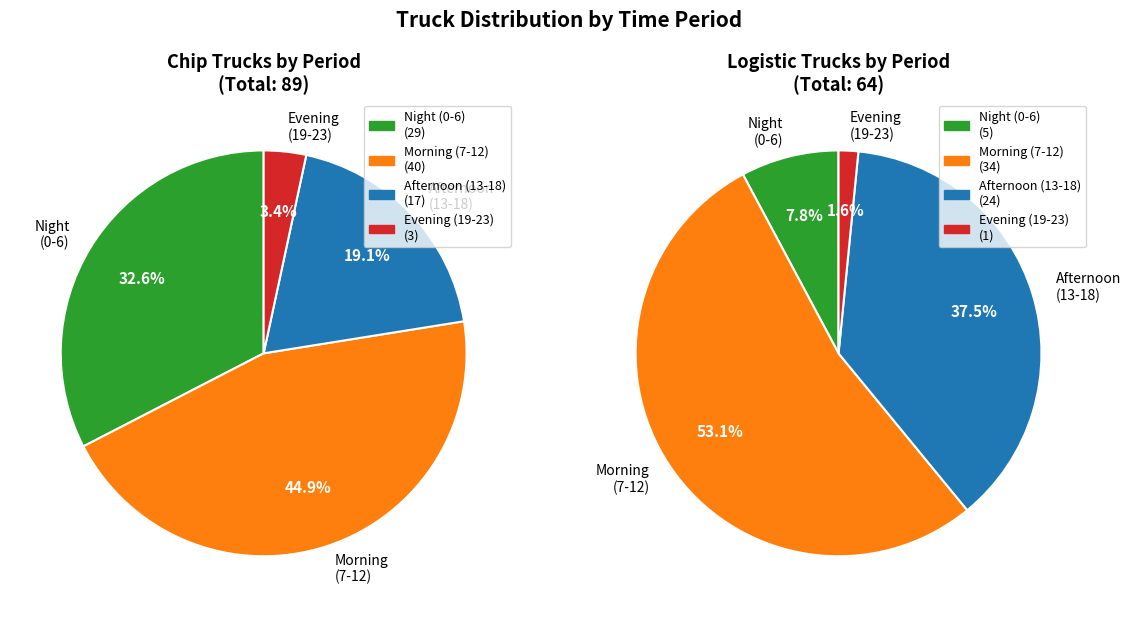

Is it true that 6 is 8% of the pie?

False